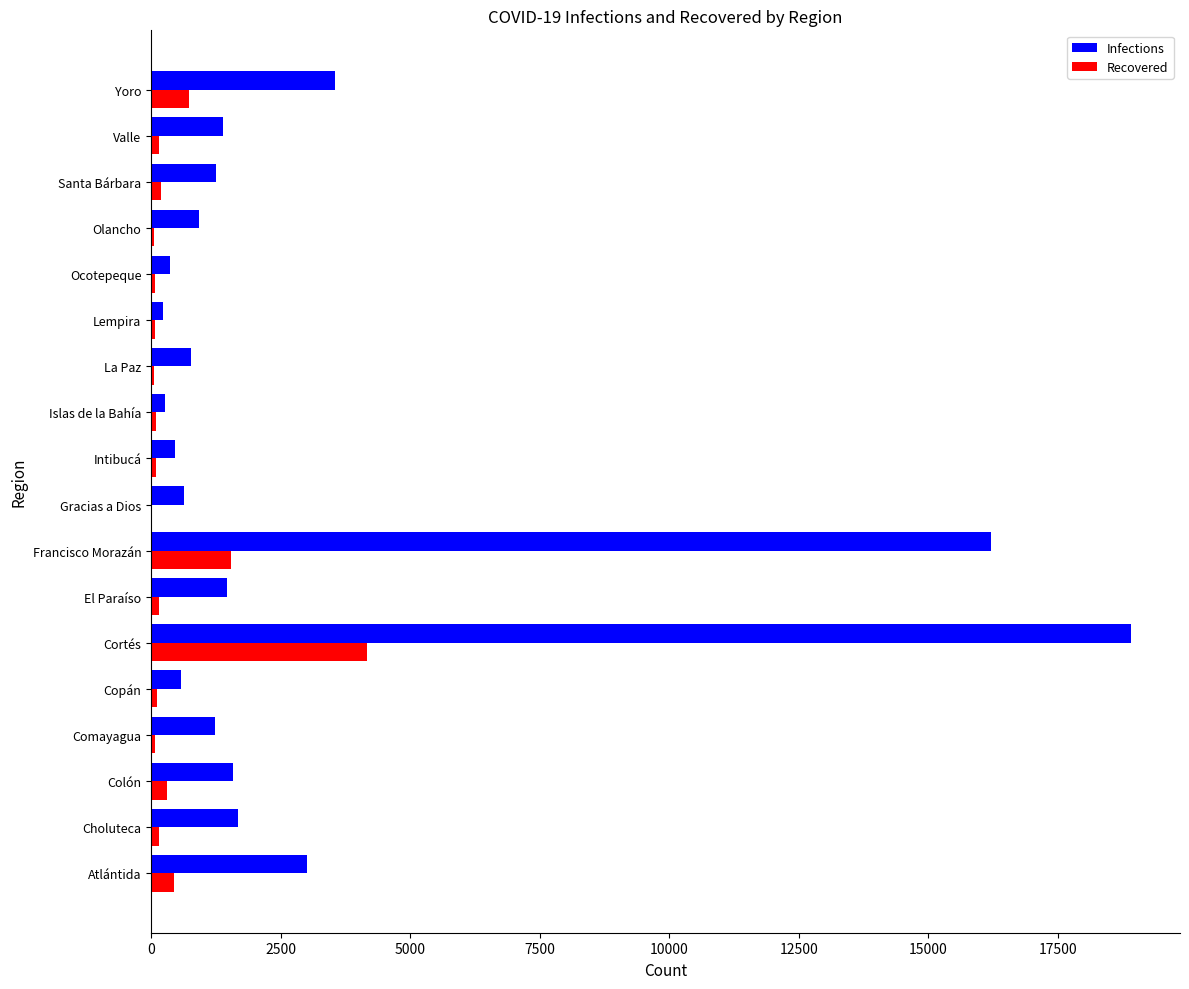

Which series has the largest range (max minus min)?

Infections